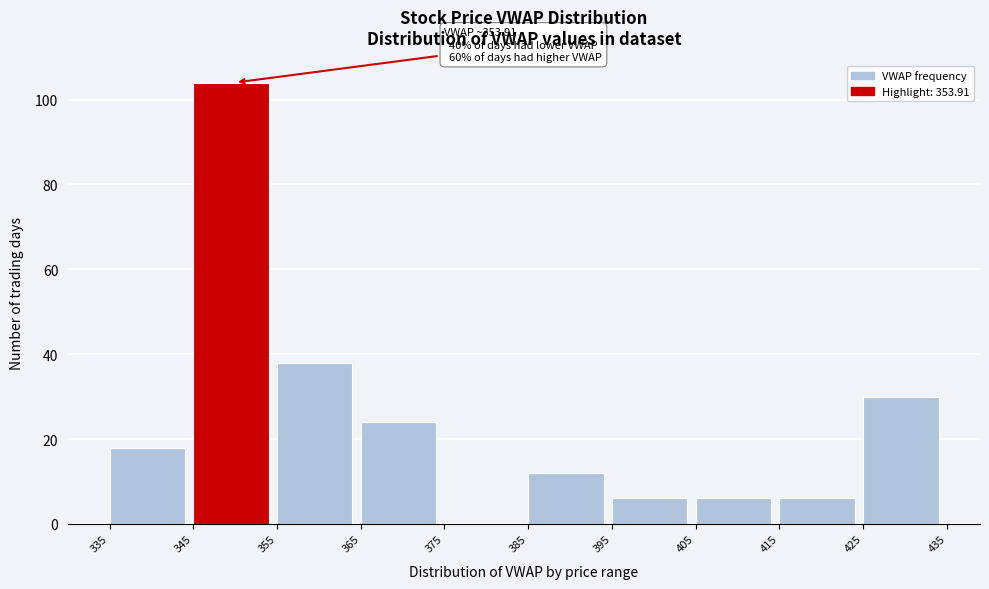

Over which range of the x-axis is the bar tallest?

345 to 355